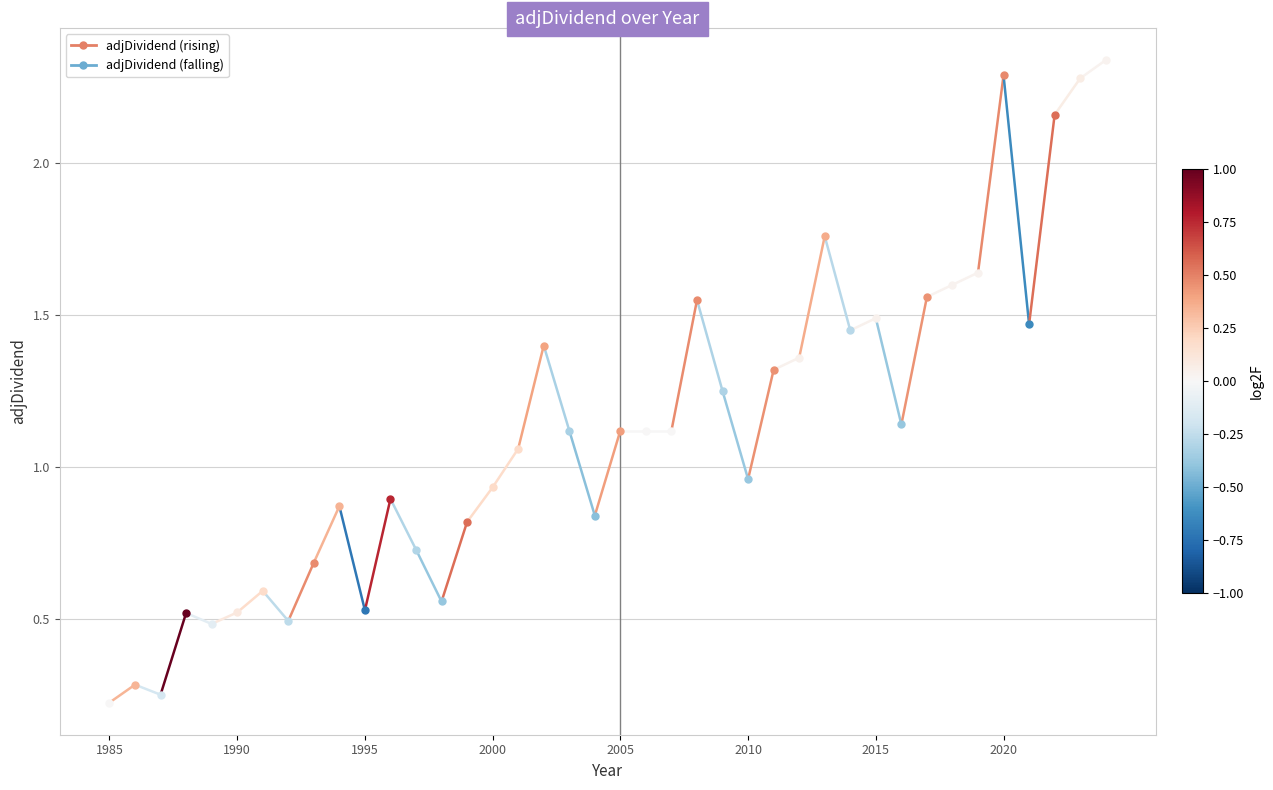

Which category has the lowest value across all series?

1985